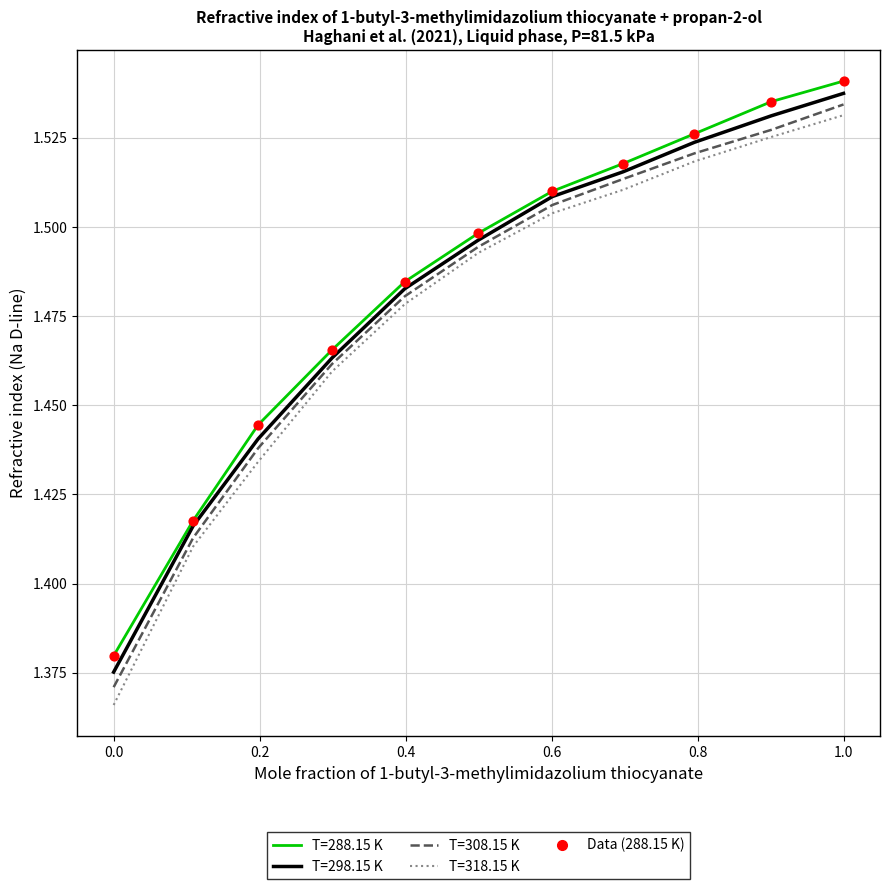

True or false: T=318.15 K and T=288.15 K intersect in this chart.

False